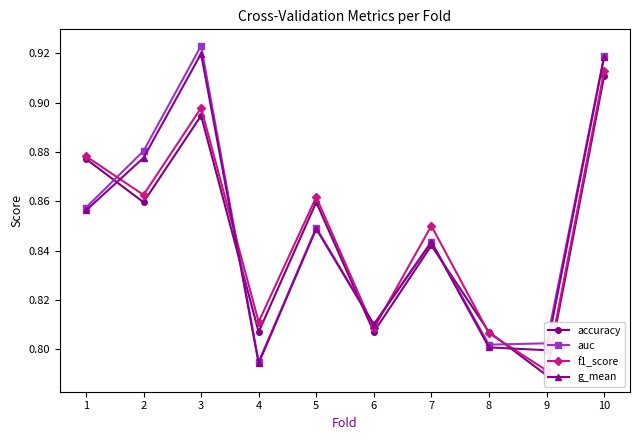

Reading left to right, what are all the values shown in this chart?

accuracy: 1=0.9	2=0.9	3=0.9	4=0.8	5=0.9	6=0.8	7=0.8	8=0.8	9=0.8	10=0.9
auc: 1=0.9	2=0.9	3=0.9	4=0.8	5=0.8	6=0.8	7=0.8	8=0.8	9=0.8	10=0.9
f1_score: 1=0.9	2=0.9	3=0.9	4=0.8	5=0.9	6=0.8	7=0.9	8=0.8	9=0.8	10=0.9
g_mean: 1=0.9	2=0.9	3=0.9	4=0.8	5=0.8	6=0.8	7=0.8	8=0.8	9=0.8	10=0.9